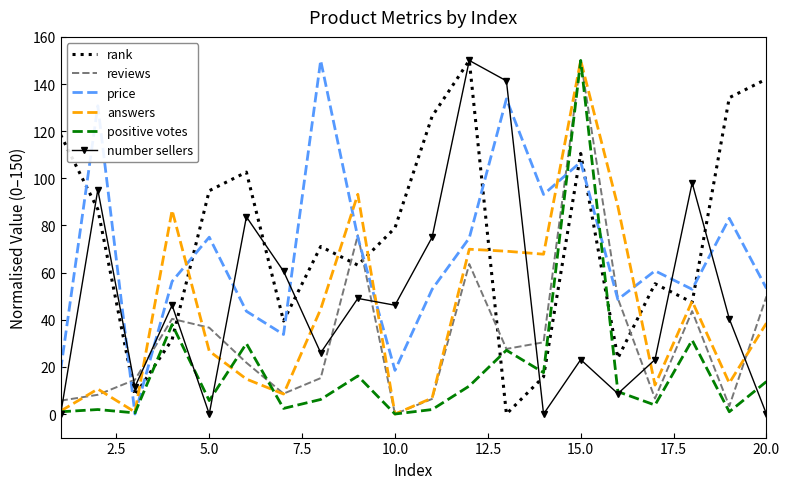

Which series has the largest total across all categories?

rank